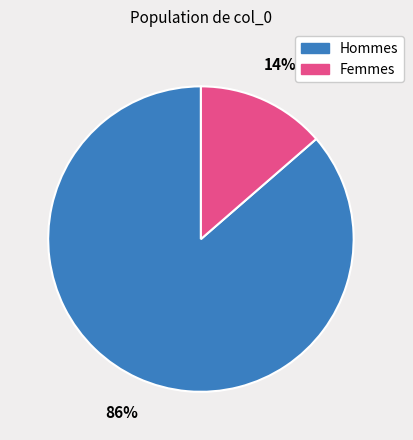

Count the number of slices in the pie.

2